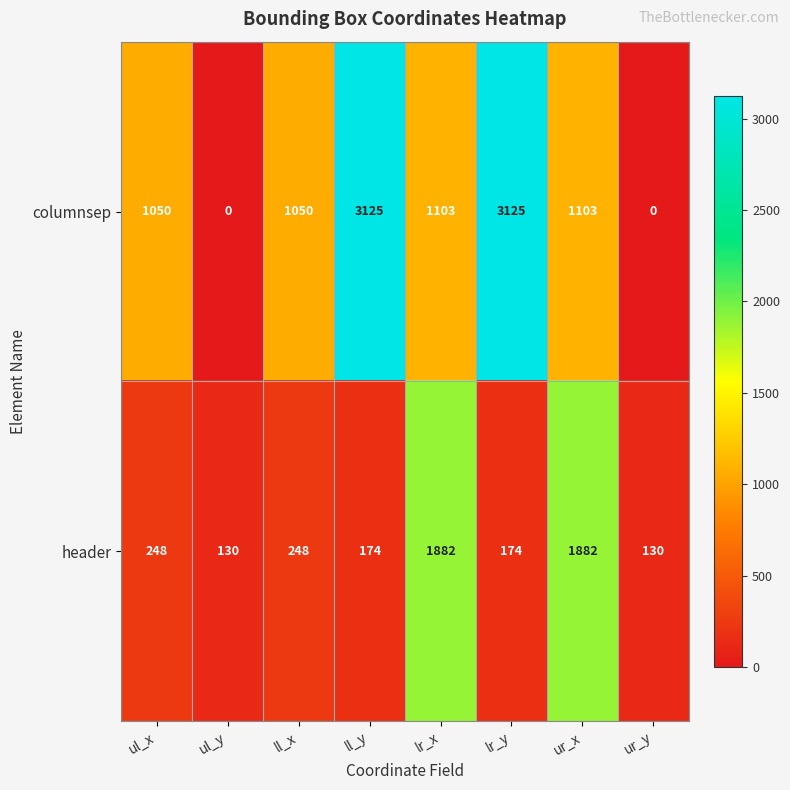

What value does the header series have at lr_x, to the nearest 50?

1900